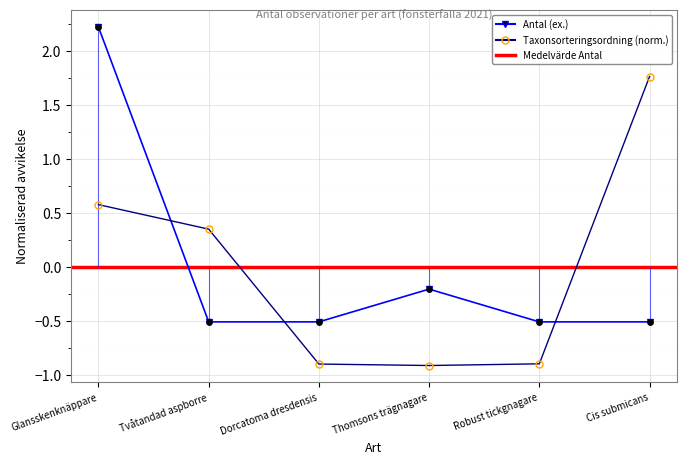

Which series has the largest total across all categories?

Antal